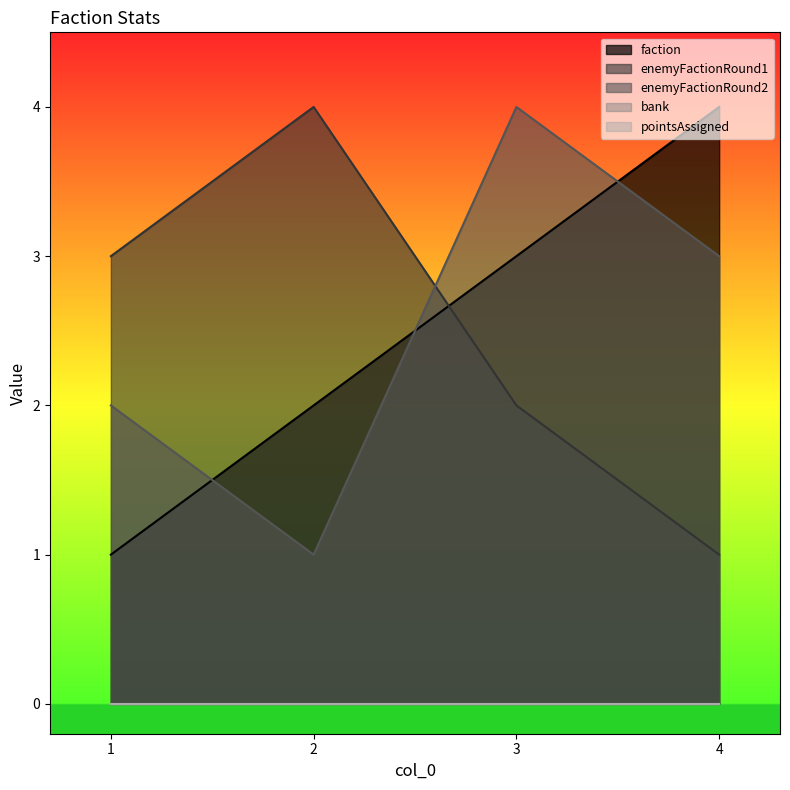

Which series changed the most between 2 and 4?

enemyFactionRound1